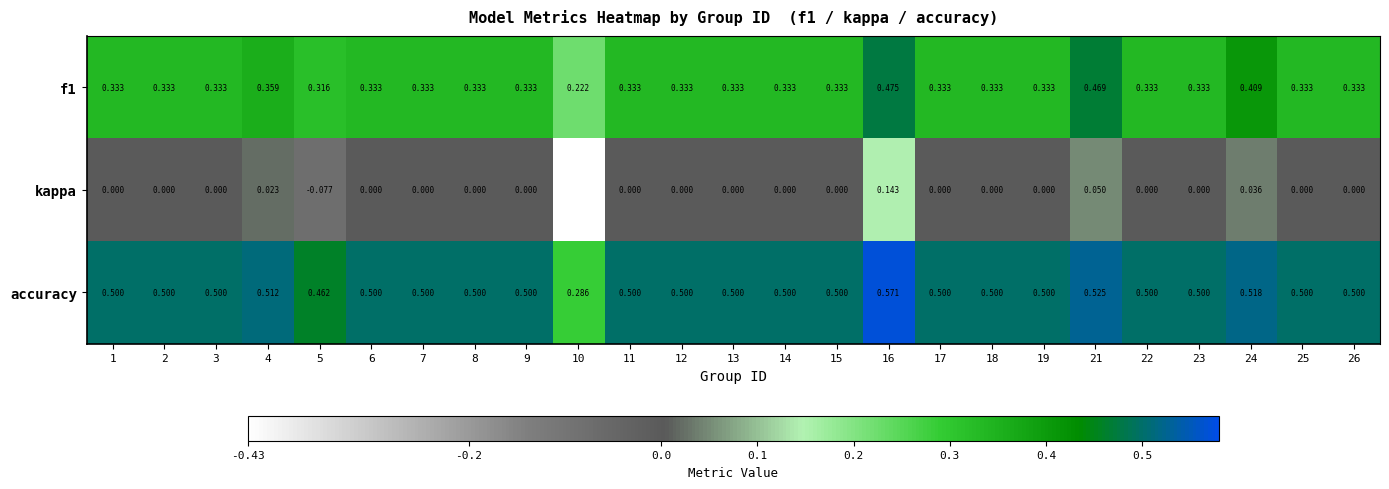

Which series has the largest range (max minus min)?

kappa